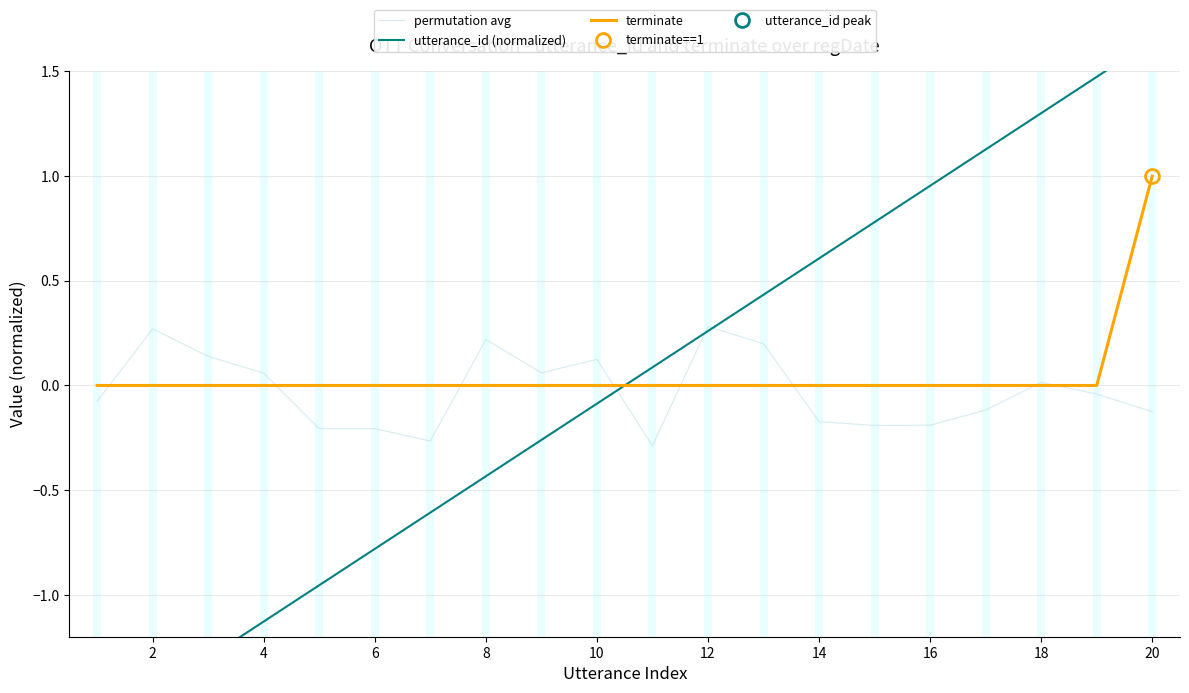

How many categories are shown in the chart?

20